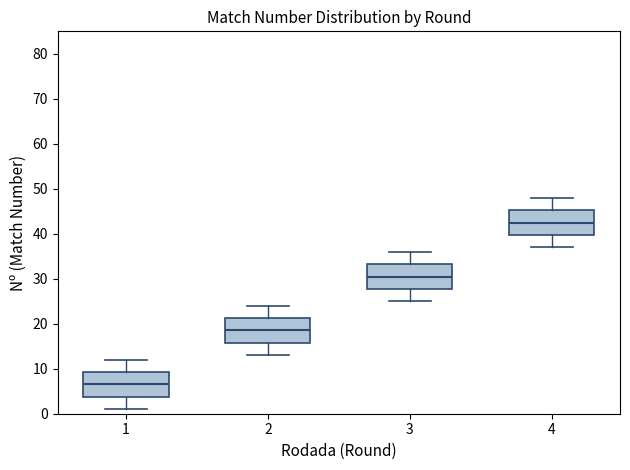

Reading left to right, transcribe this box plot: for each box, give where its median line is, the range the box spans, and where its two whiskers end, as read against the y-axis. The values are not printed on the chart, so give them approximately, as read against the axis.

1: median 7, box 4 to 9, whiskers 1 to 12
2: median 19, box 16 to 21, whiskers 13 to 24
3: median 31, box 28 to 33, whiskers 25 to 36
4: median 43, box 40 to 45, whiskers 37 to 48